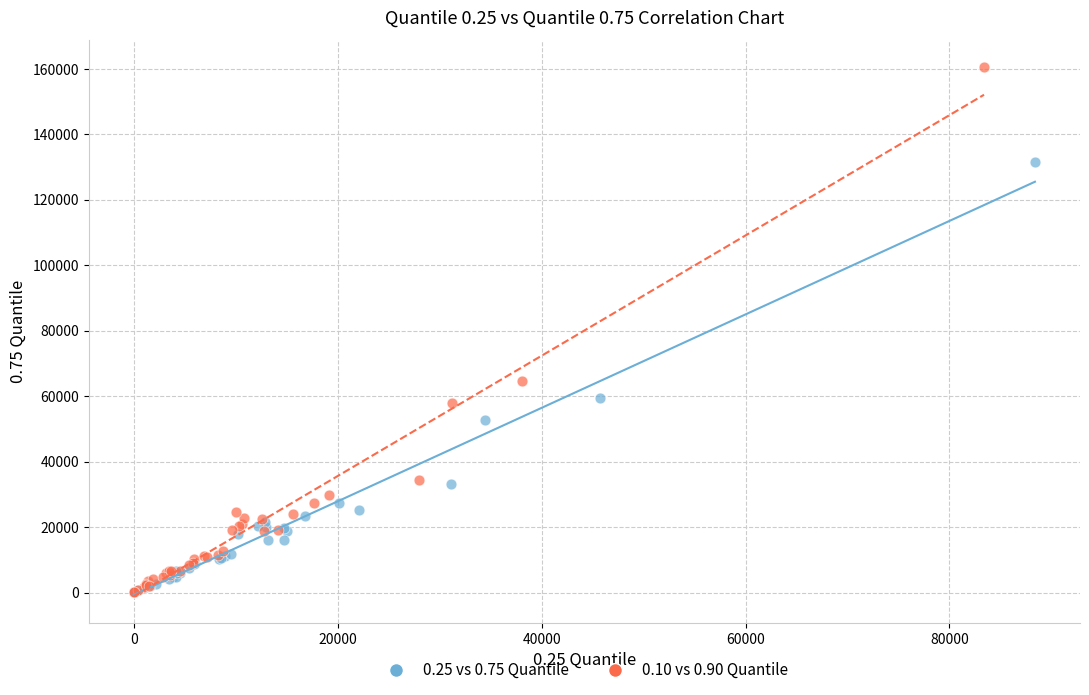

Which series has the widest spread of Y values?

0.10 vs 0.90 Quantile